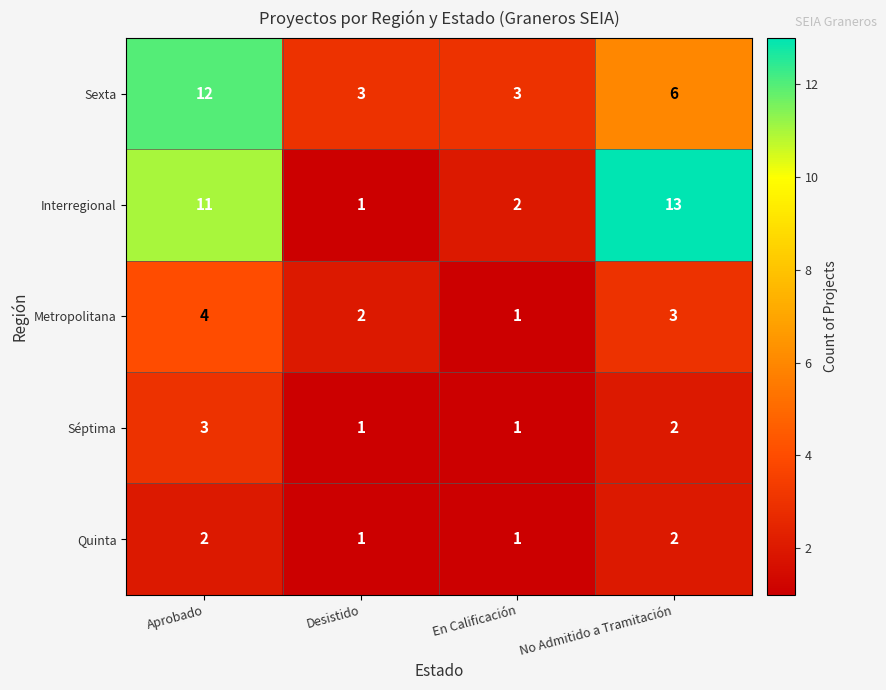

List the series in order of their peak value, lowest first.

Quinta, Séptima, Metropolitana, Sexta, Interregional